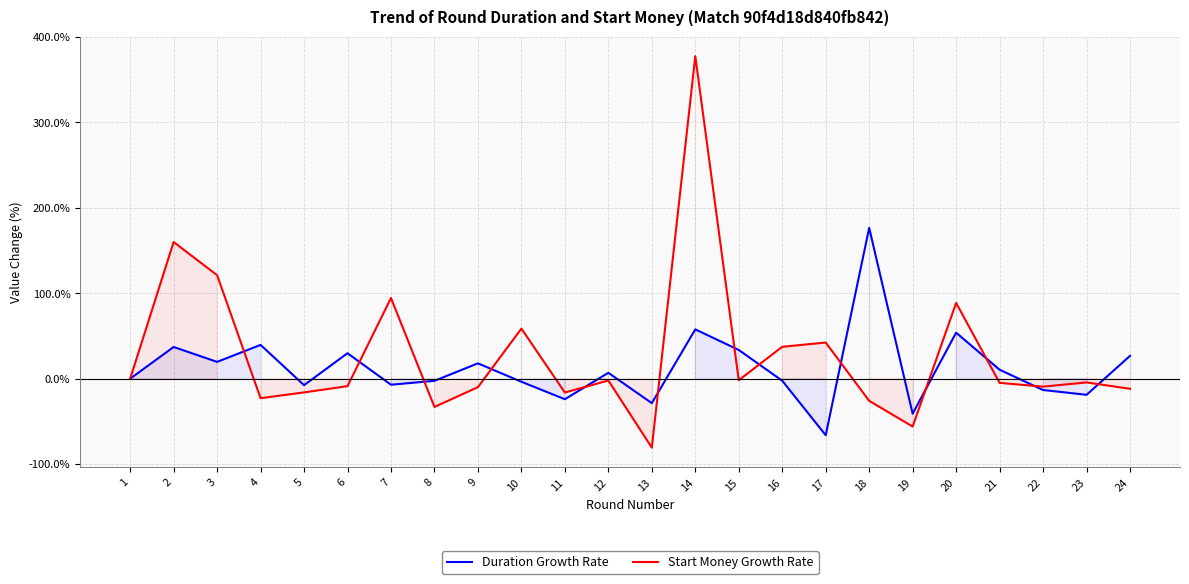

At which category is the sum across all series the highest?

14